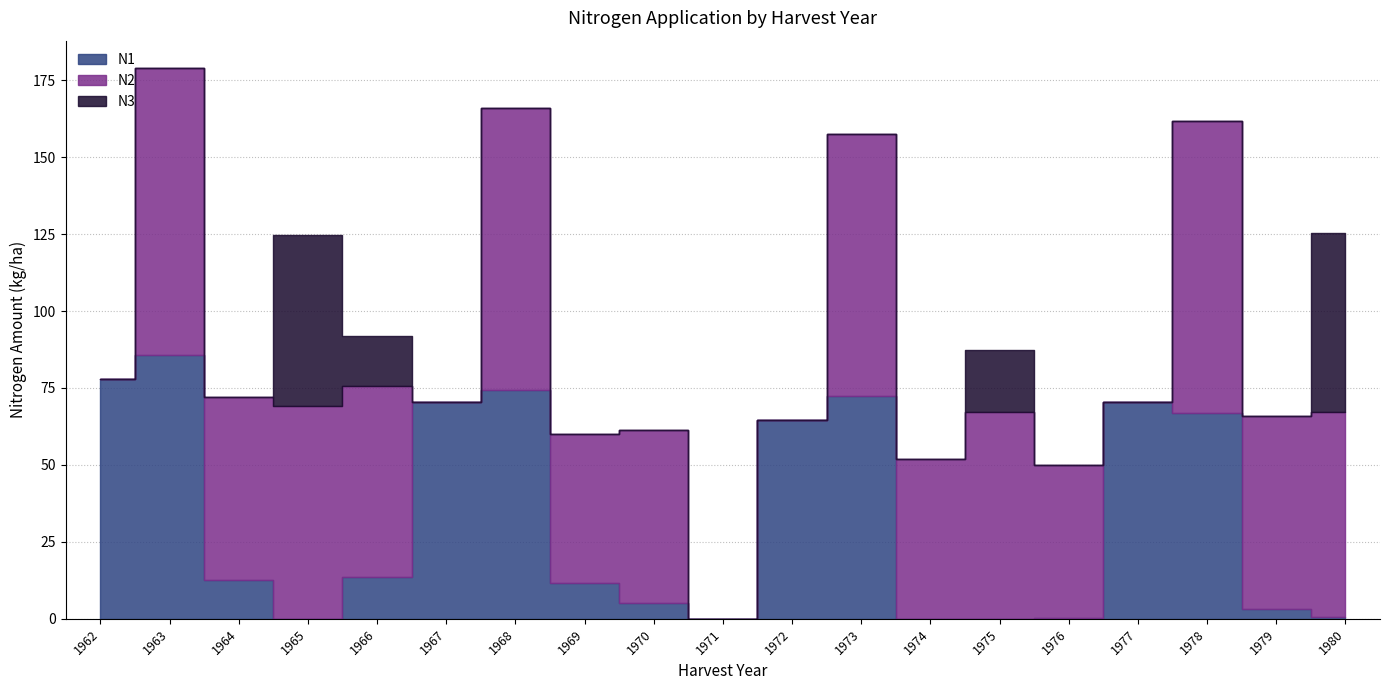

Read the N2 value at 1979.

62.6